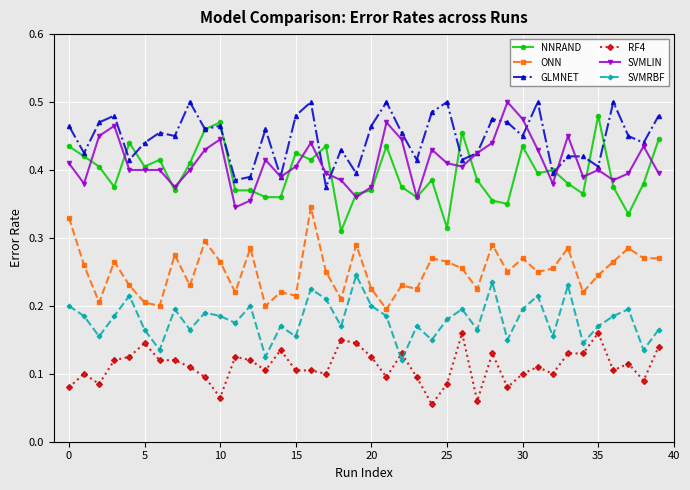

True or false: ONN has more than 1 points higher than both neighbors.

True